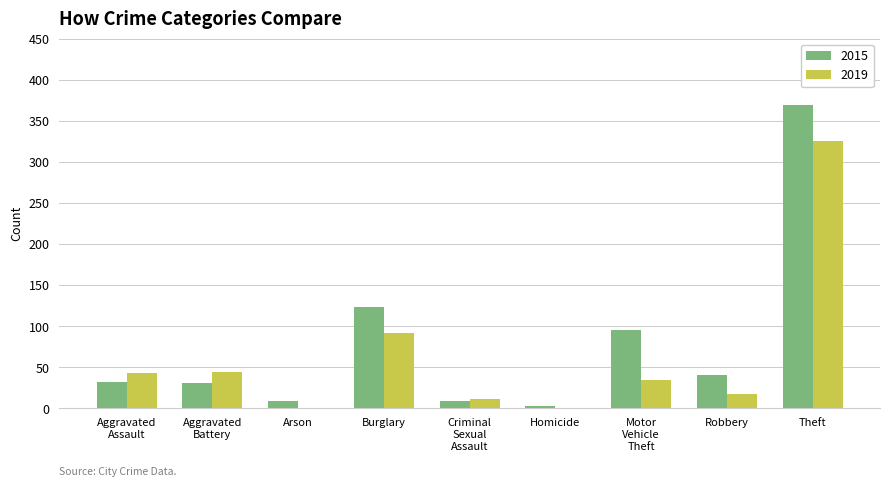

What is the highest value of the 2019 series?

325